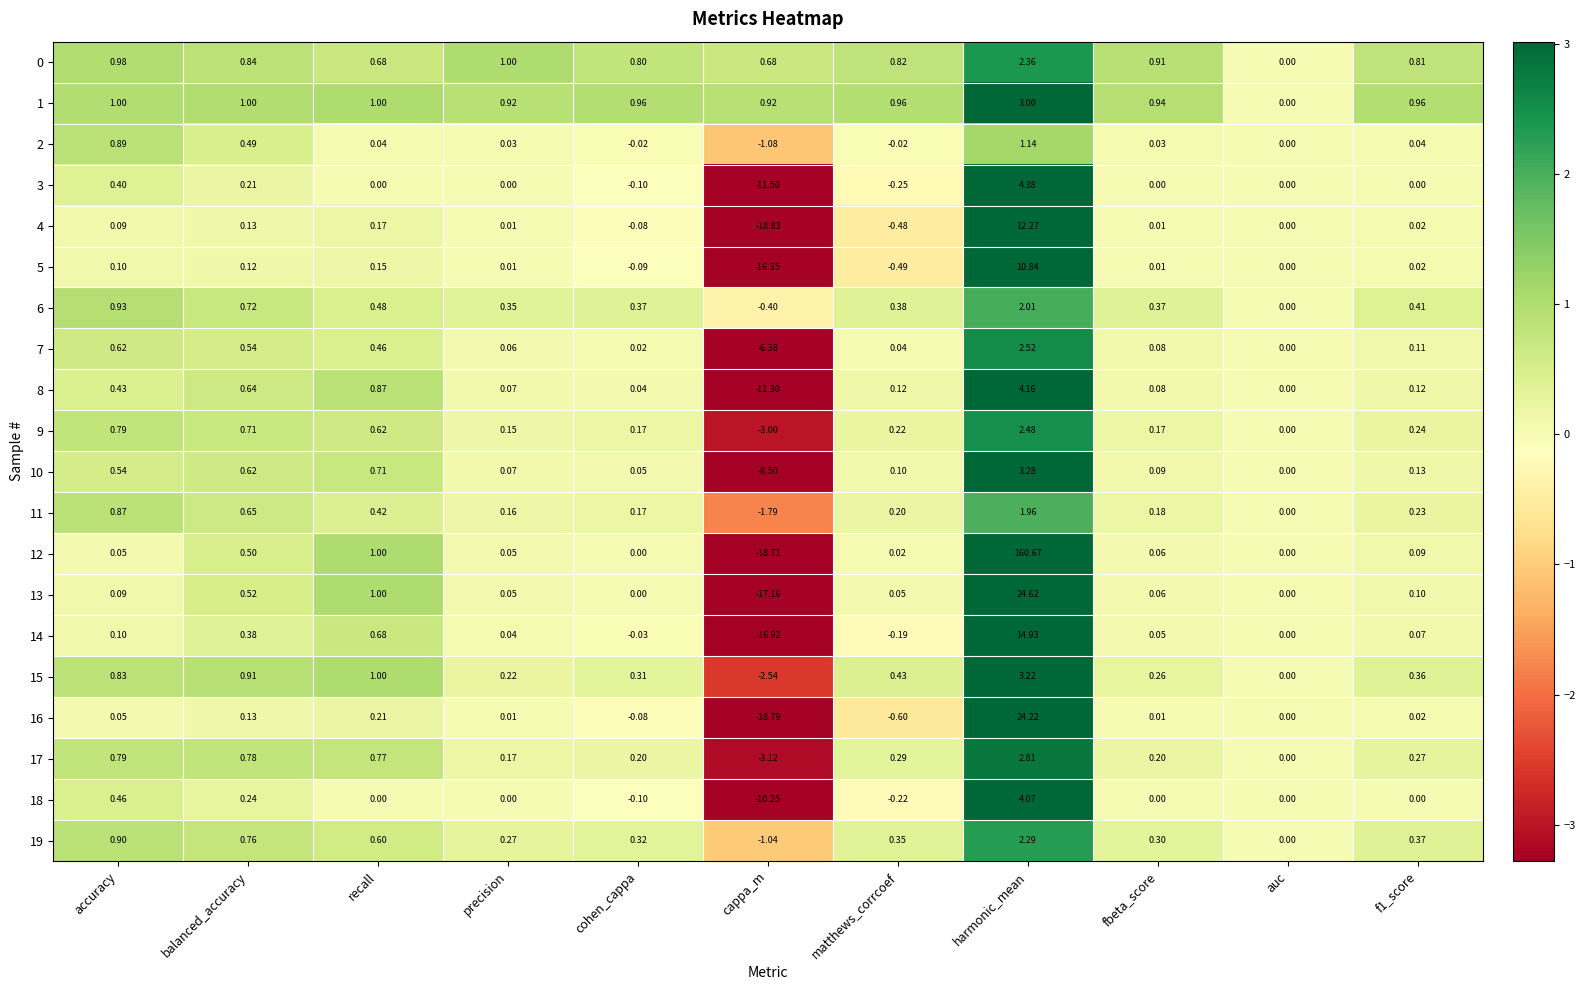

At which category is the sum across all series the highest?

harmonic_mean